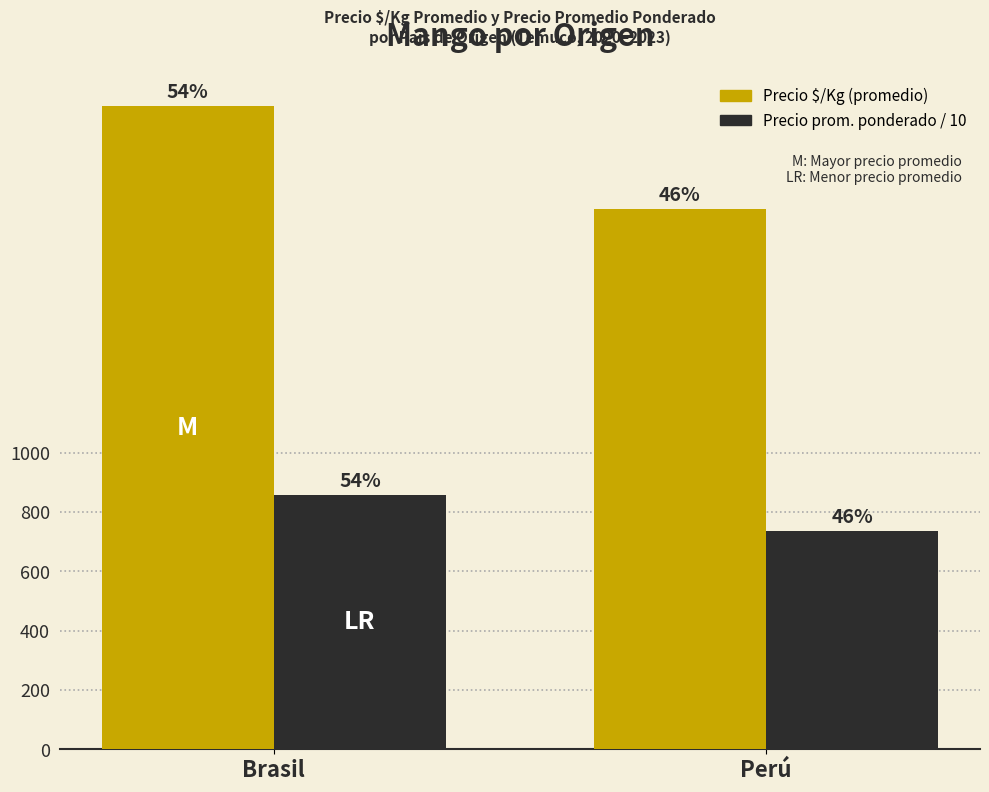

What are all the series names shown in the legend?

Precio $/Kg (promedio), Precio prom. ponderado / 10